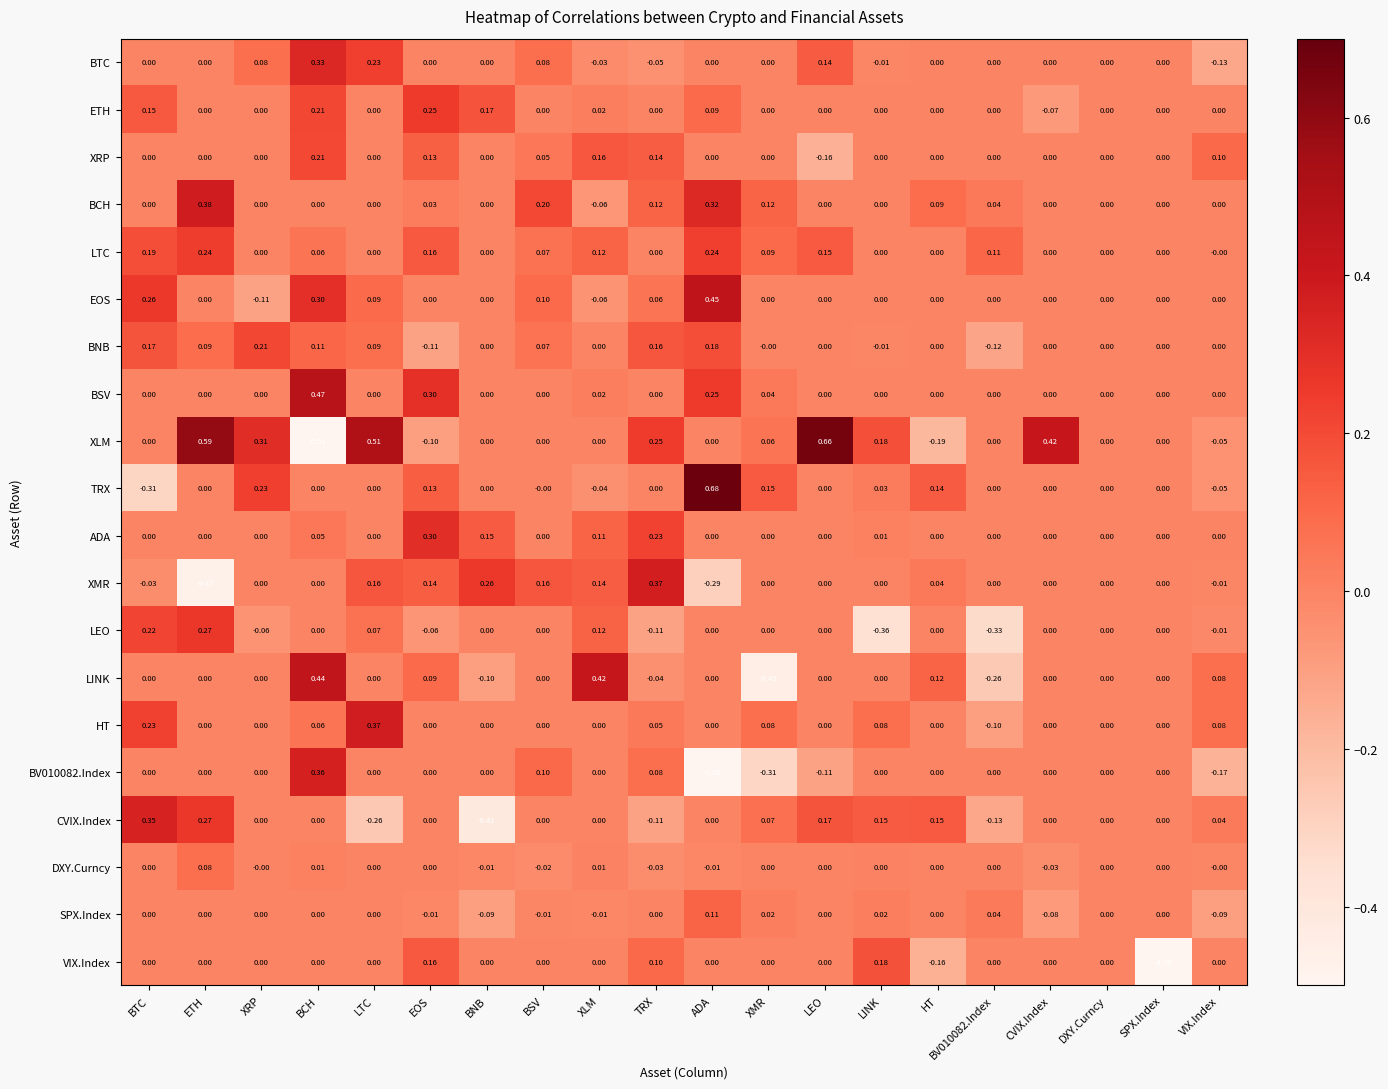

Which series has the widest spread of values?

VIX.Index